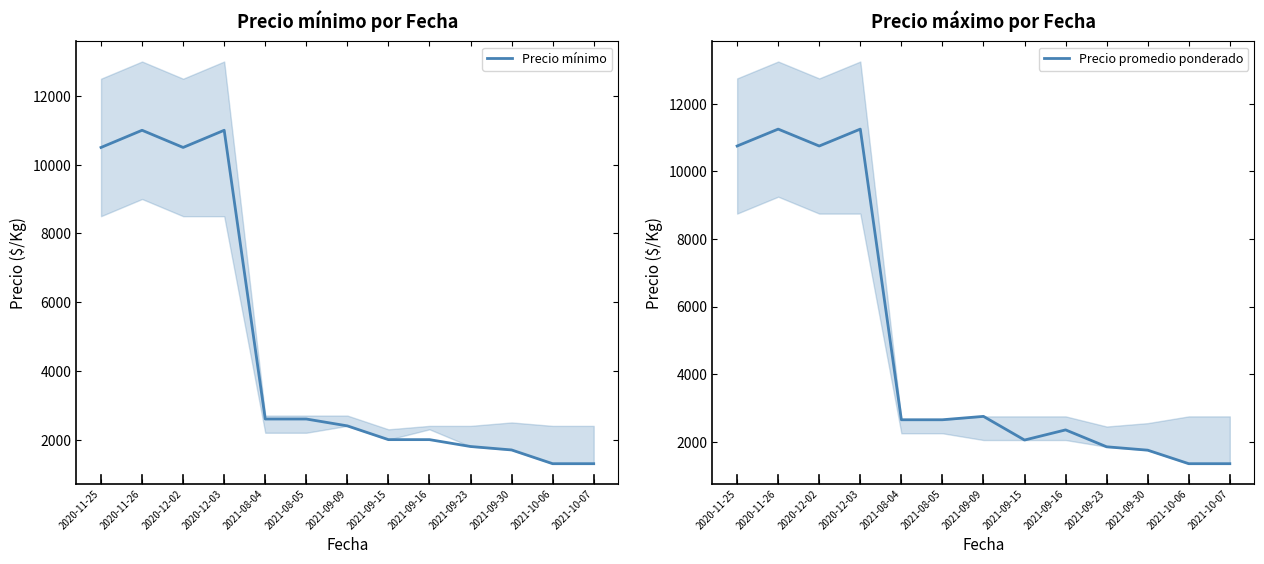

Reading left to right, what are all the values shown in this chart?

Precio mínimo: 2020-11-25=10500	2020-11-26=11000	2020-12-02=10500	2020-12-03=11000	2021-08-04=2600	2021-08-05=2600	2021-09-09=2400	2021-09-15=2000	2021-09-16=2000	2021-09-23=1800	2021-09-30=1700	2021-10-06=1300	2021-10-07=1300
Precio promedio ponderado: 2020-11-25=10750	2020-11-26=11250	2020-12-02=10750	2020-12-03=11250	2021-08-04=2650	2021-08-05=2650	2021-09-09=2750	2021-09-15=2050	2021-09-16=2350	2021-09-23=1850	2021-09-30=1750	2021-10-06=1350	2021-10-07=1350